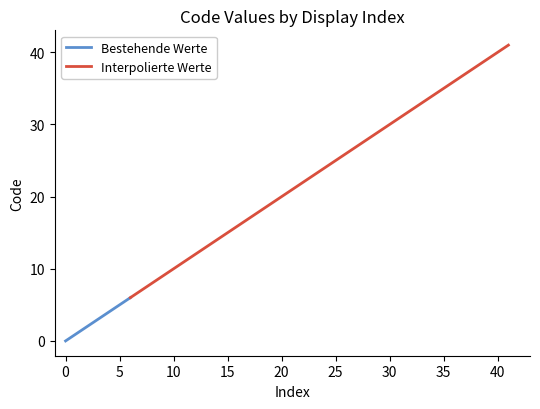

What is the maximum value for Bestehende Werte?

6